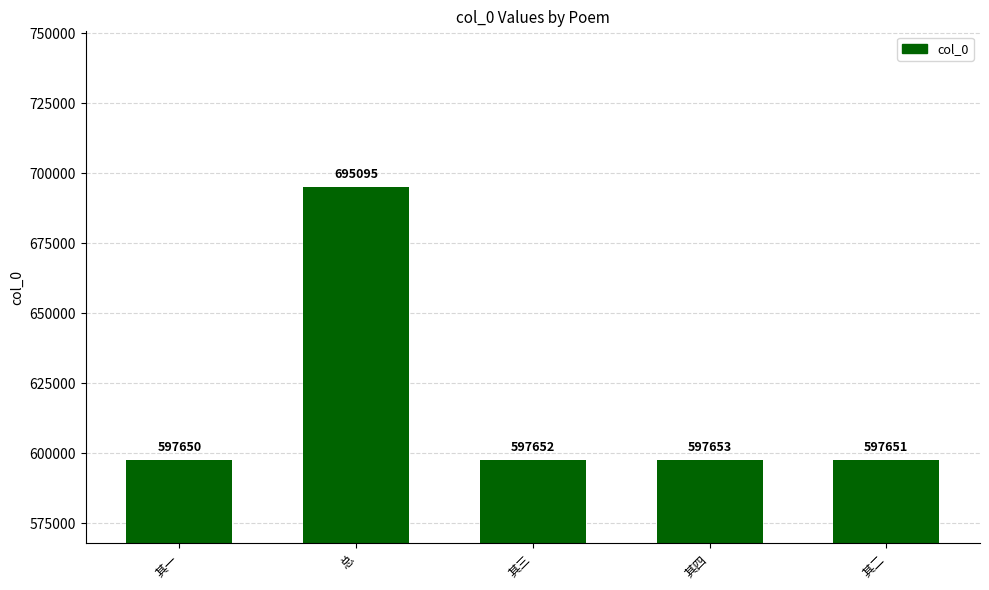

Is it true that the value at 其二 is 233354?

False